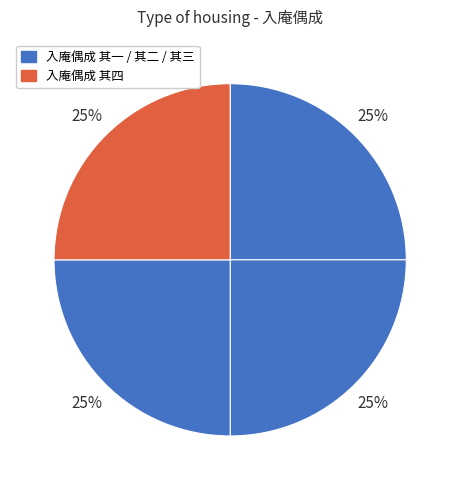

Which slice is the smallest?

入庵偶成 其一